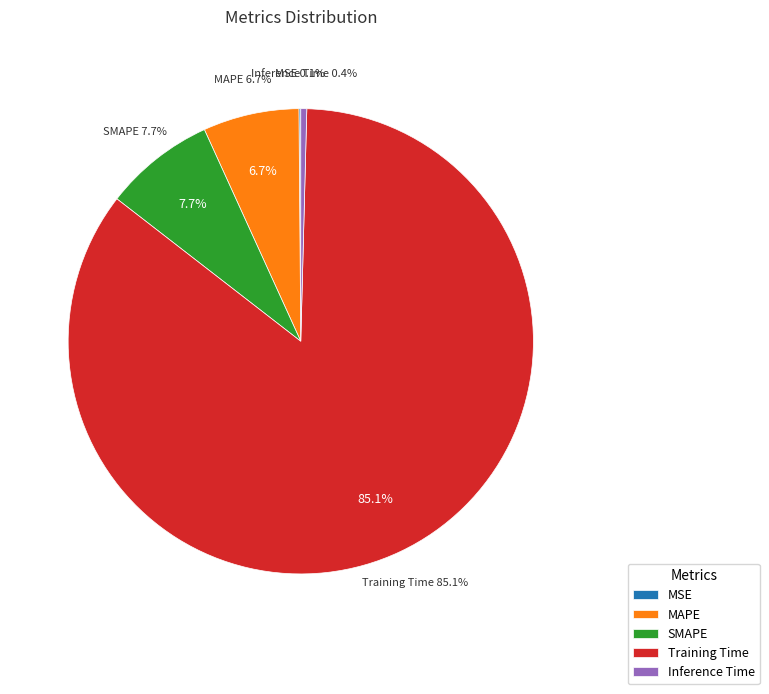

Is there any slice that represents more than half of the pie?

Yes